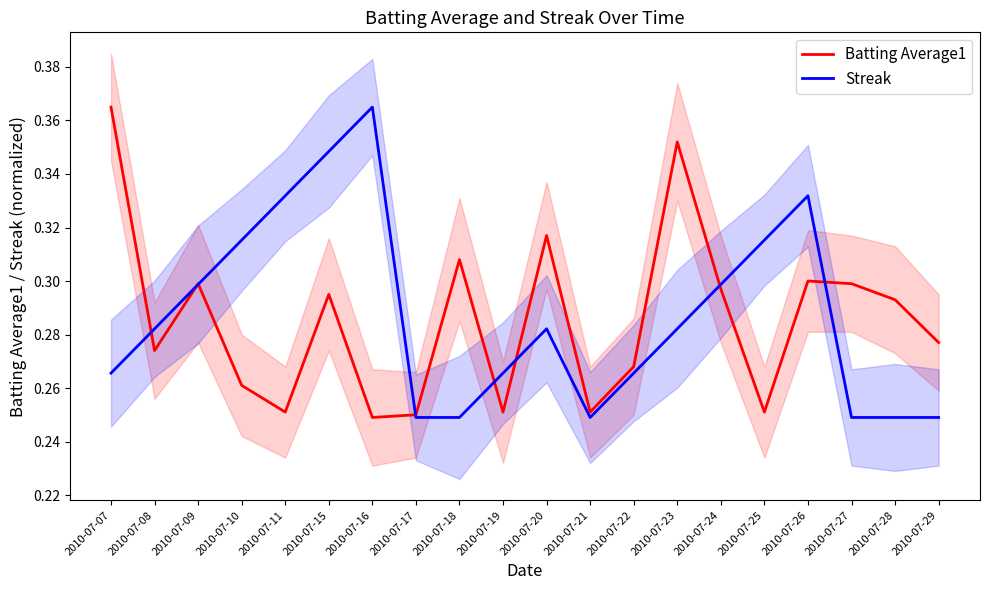

Reading right to left, extract all data points from this chart.

Batting Average1: 0.3	0.3	0.3	0.3	0.3	0.3	0.4	0.3	0.3	0.3	0.3	0.3	0.2	0.2	0.3	0.3	0.3	0.3	0.3	0.4
Streak: 0.2	0.2	0.2	0.3	0.3	0.3	0.3	0.3	0.2	0.3	0.3	0.2	0.2	0.4	0.3	0.3	0.3	0.3	0.3	0.3